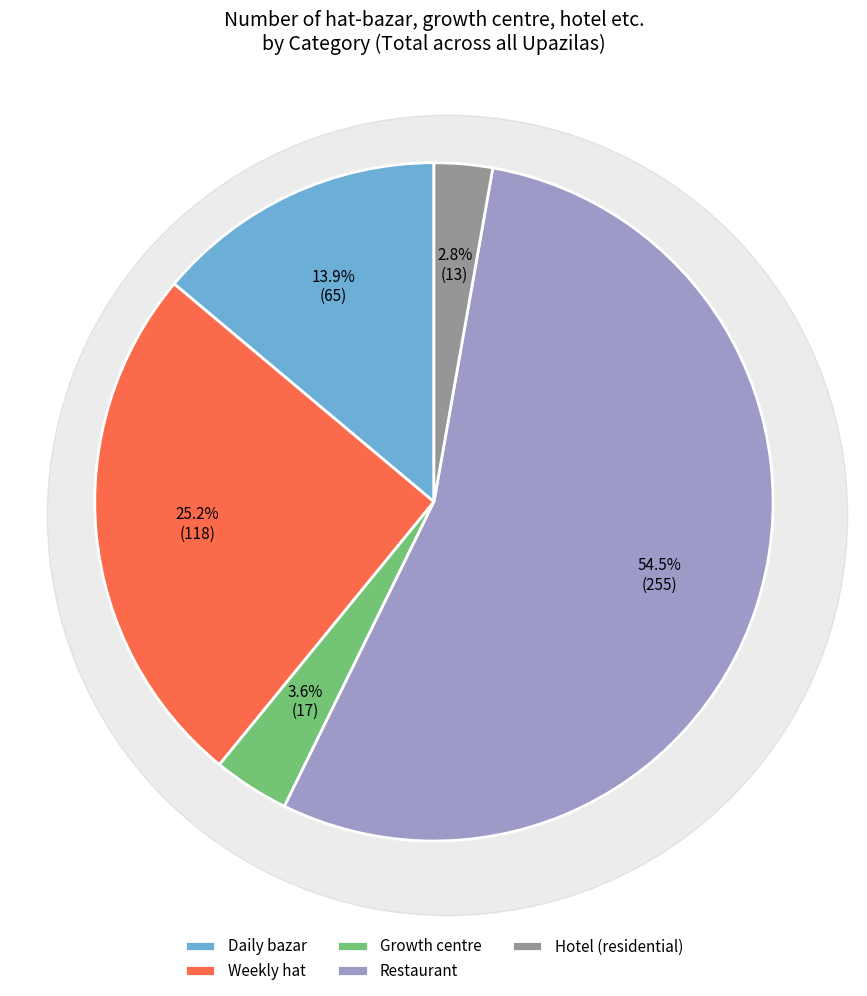

How many slices are in this pie chart?

5